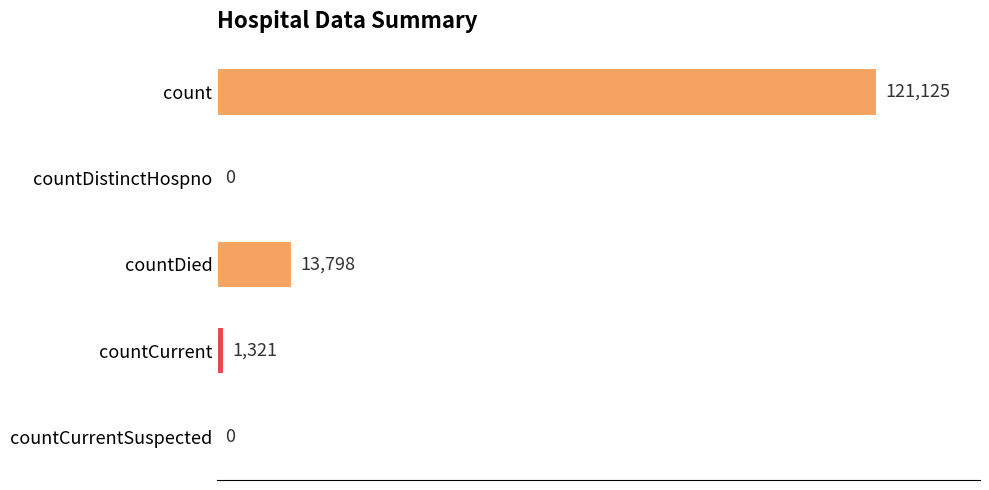

What is the approximate value at countDied, to the nearest 100?

13800